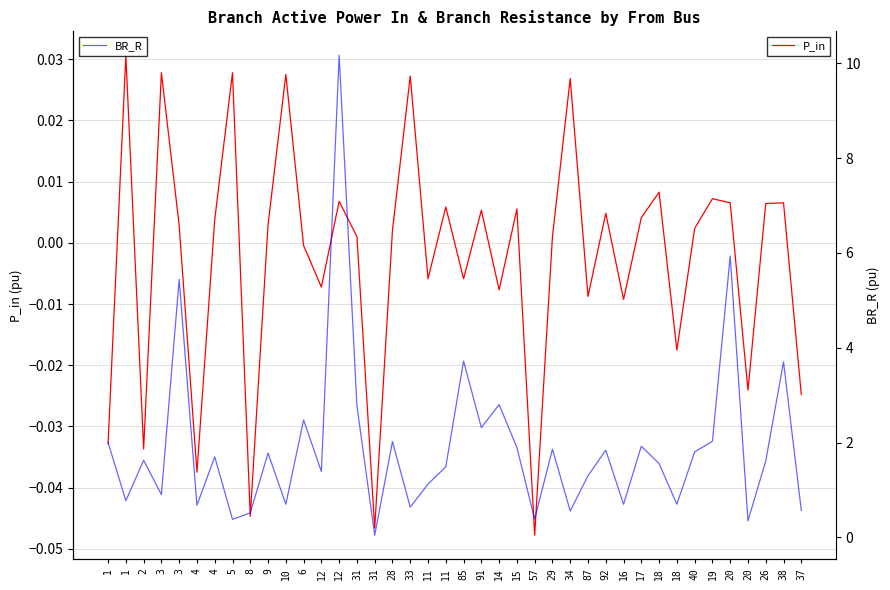

At which category is the sum across all series the highest?

12